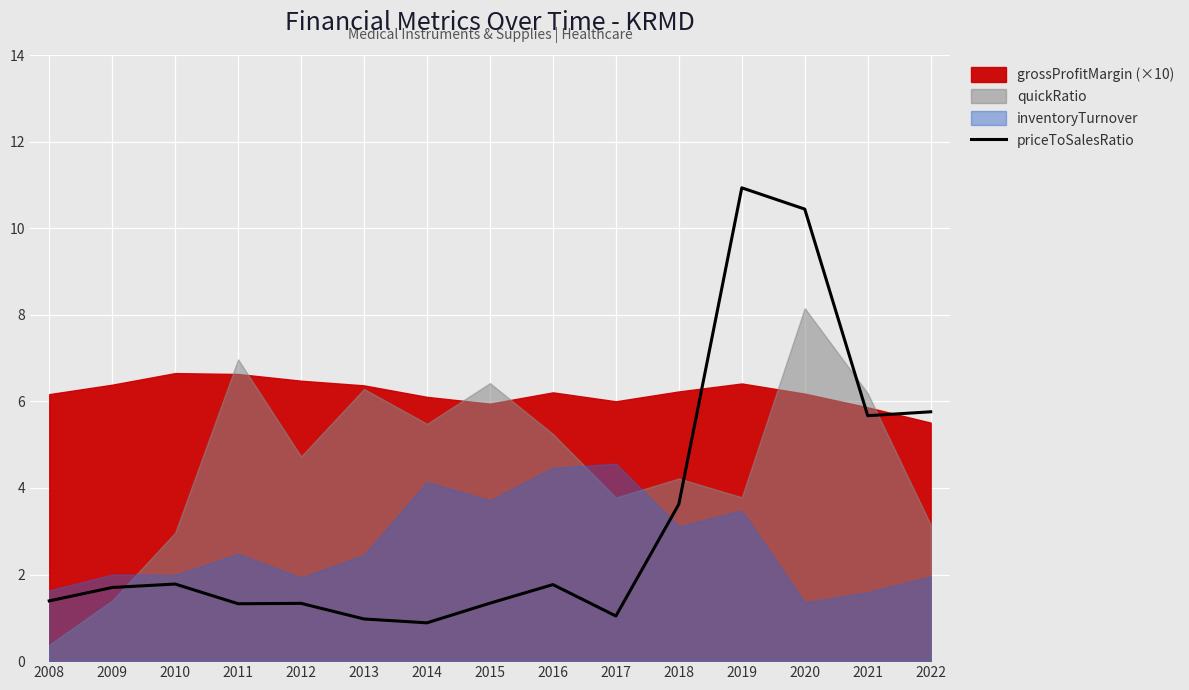

How many points are higher than both their immediate neighbors (excluding endpoints)?

4